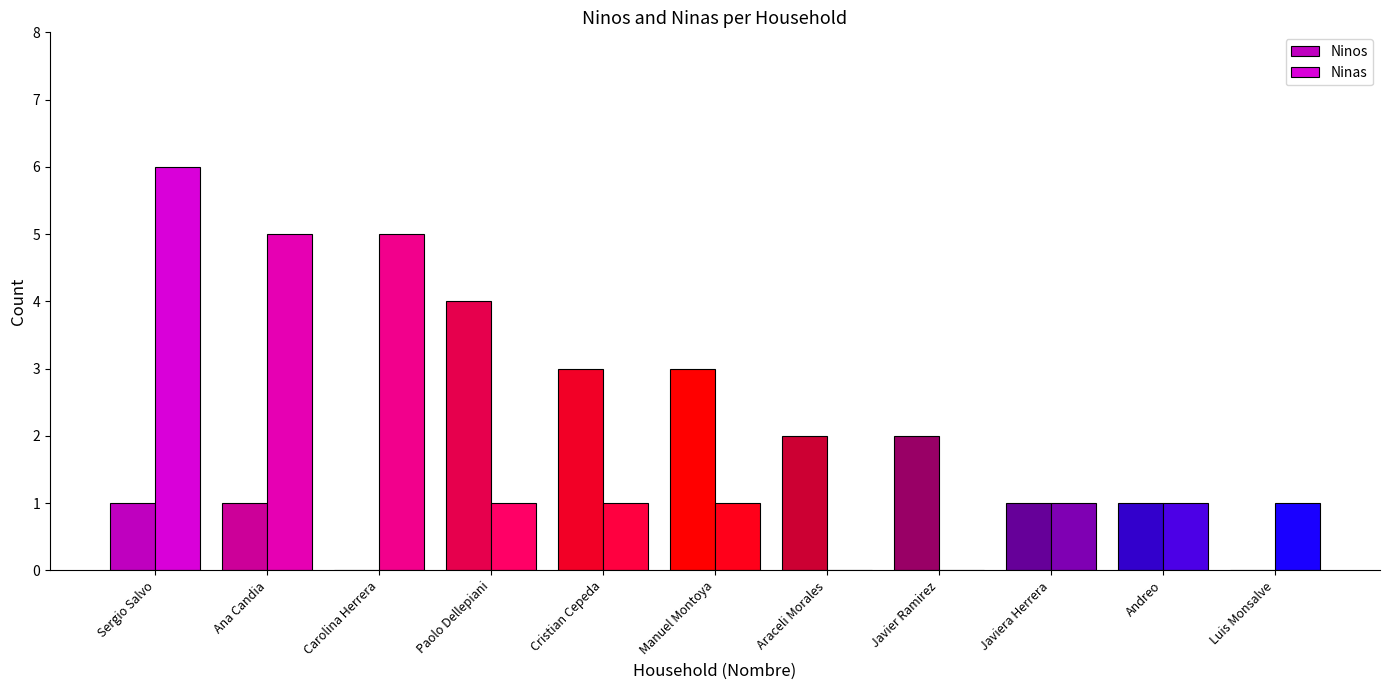

Are the bars grouped side by side (vs. stacked)?

Yes